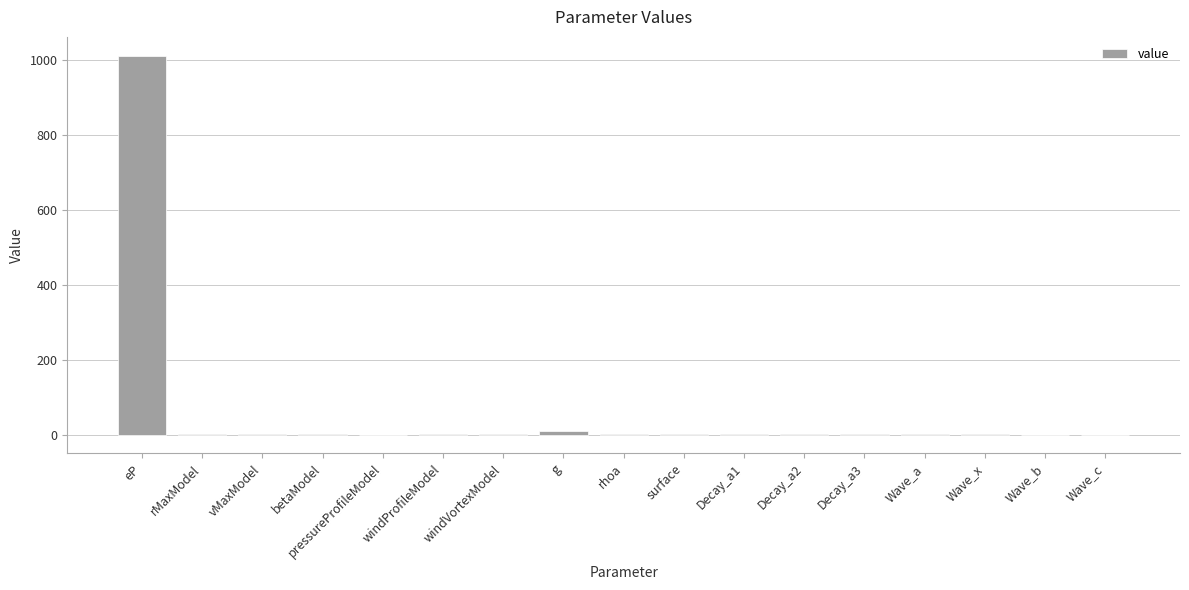

True or false: the data shows -628.0 at pressureProfileModel.

False